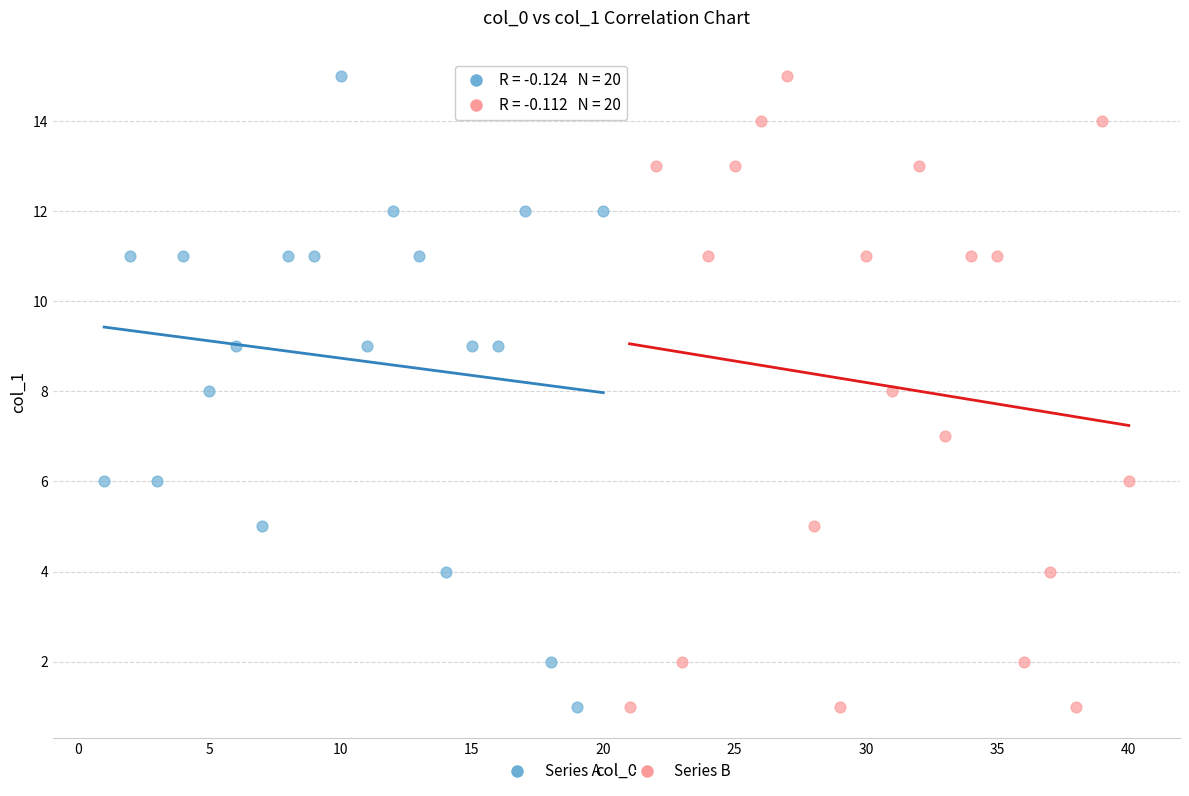

What are all the series names shown in the legend?

Series A, Series B